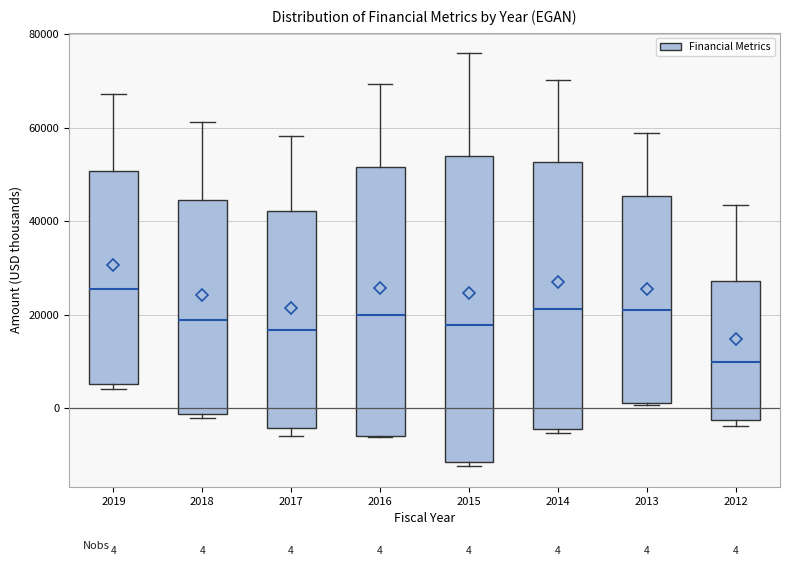

Which box's median line is the highest?

2019